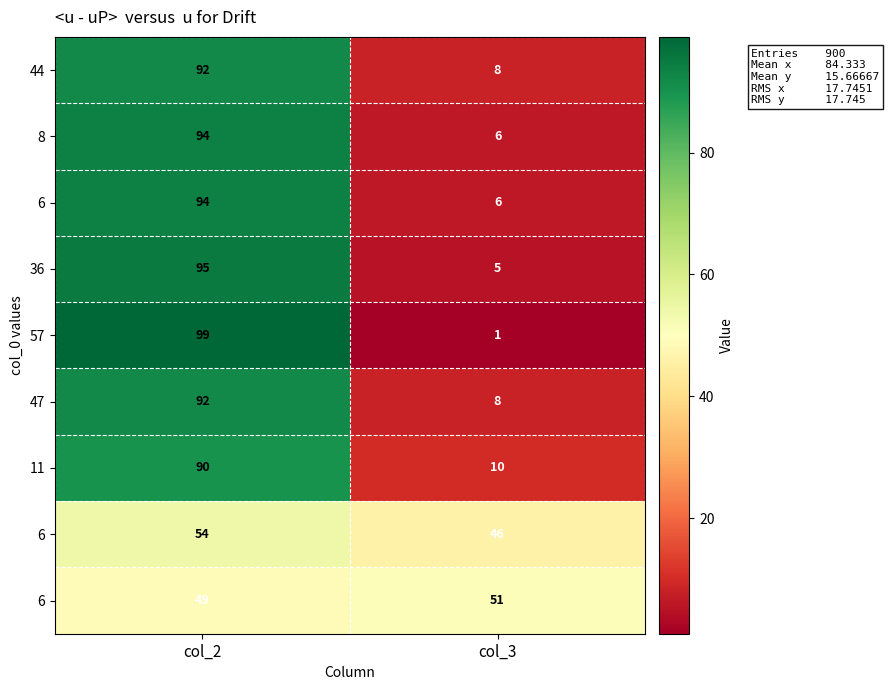

What is the difference between the highest and lowest values at col_3?

50